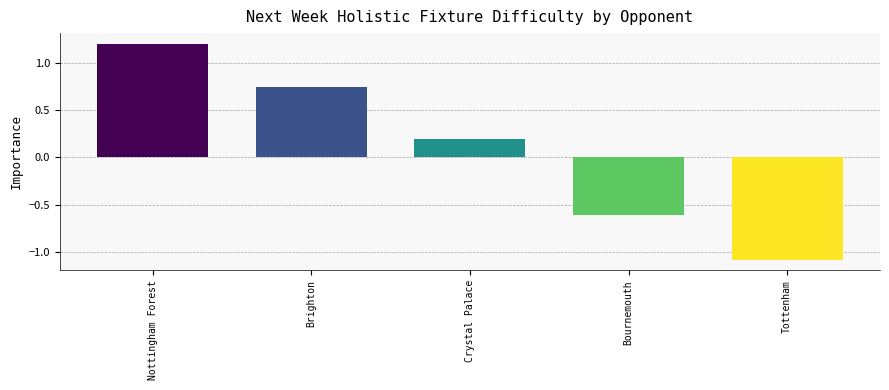

What is the value of the 1st bar from the left?

1.2